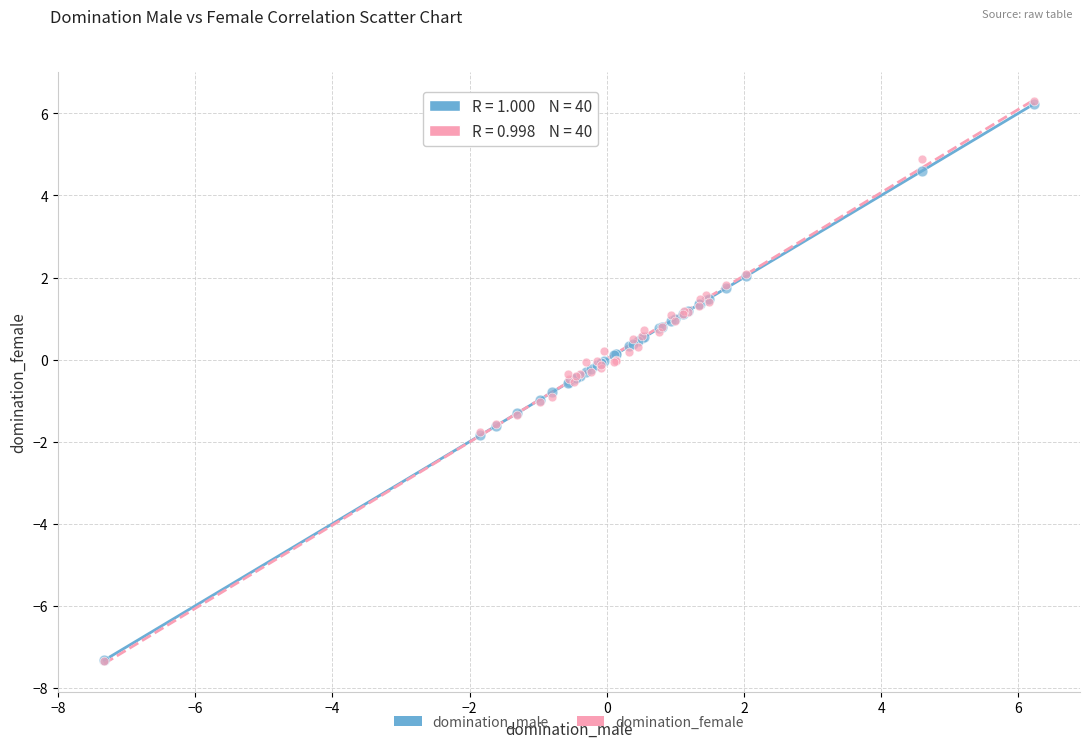

What are all the series names shown in the legend?

domination_male, domination_female